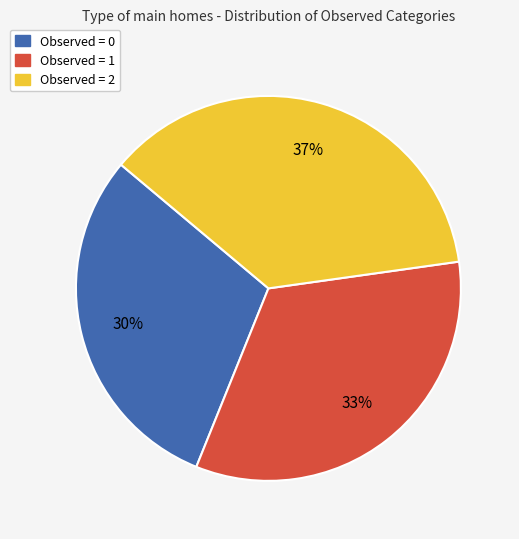

Is there any slice that represents more than half of the pie?

No